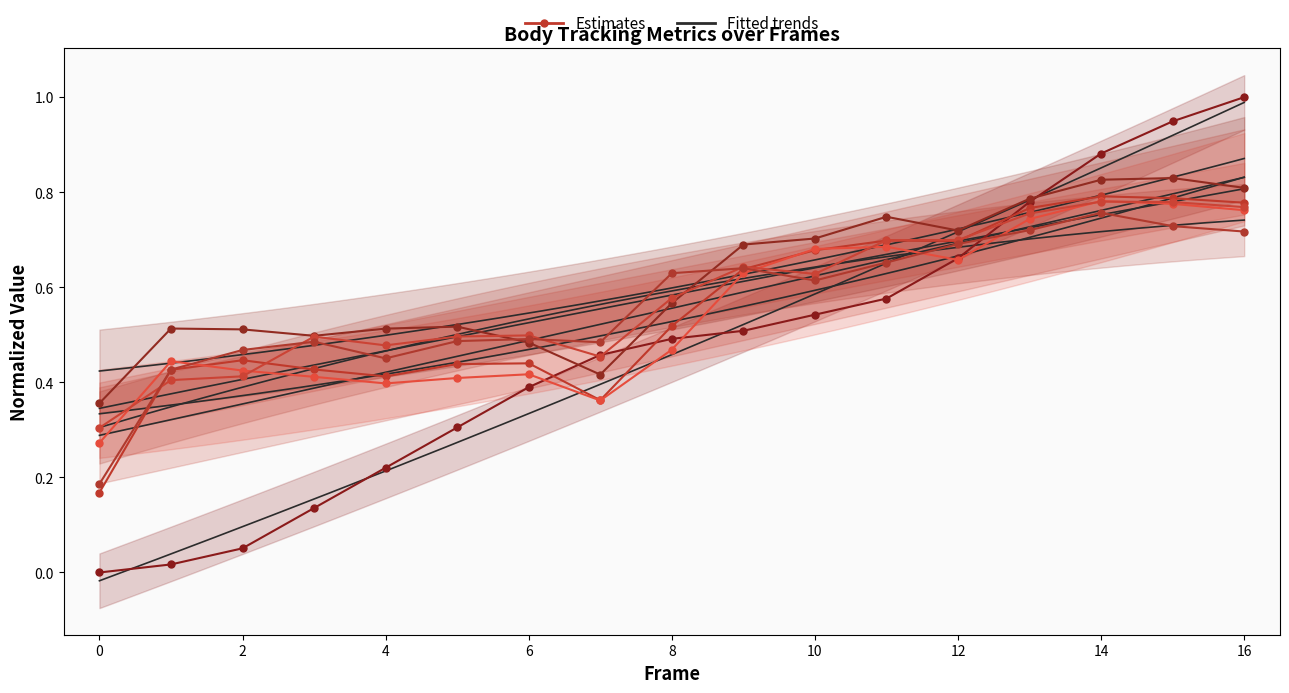

True or false: a_right_ear_confidence has more than 1 interior local peaks.

True